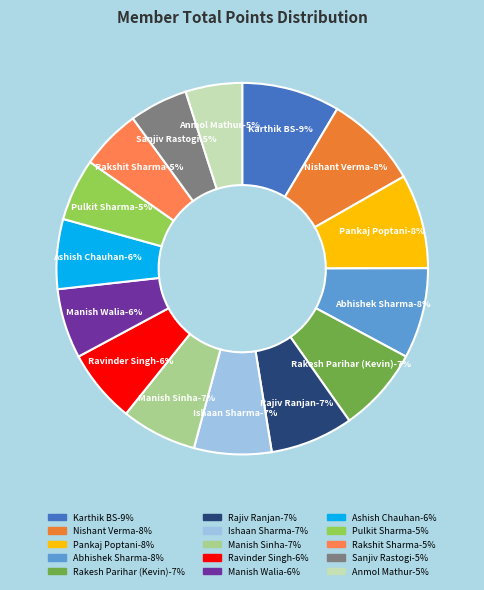

To the nearest percent, what percentage of the pie is Nishant Verma?

8%